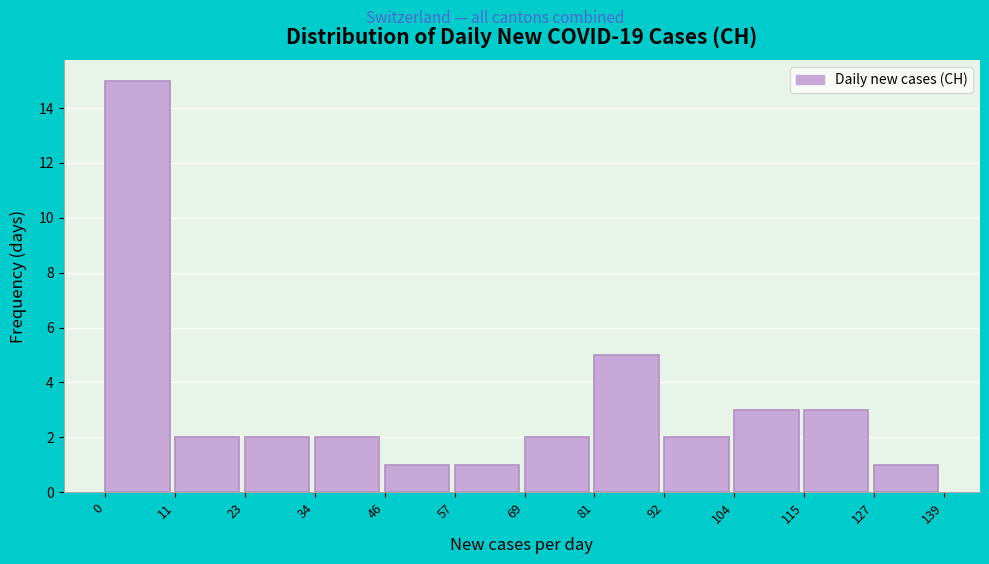

Reading left to right, list every bar in this chart as the range it spans on the x-axis followed by its height. The values are not printed on the chart, so give them approximately, as read against the axis.

0 to 11: 15
11 to 23: 2
23 to 34: 2
34 to 46: 2
46 to 57: 1
57 to 69: 1
69 to 81: 2
81 to 92: 5
92 to 104: 2
104 to 115: 3
115 to 127: 3
127 to 139: 1